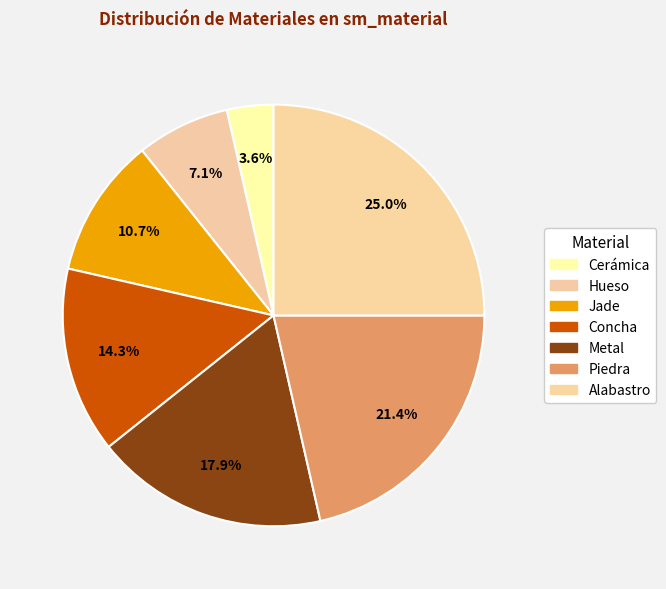

Does Metal represent more than half of the total?

No